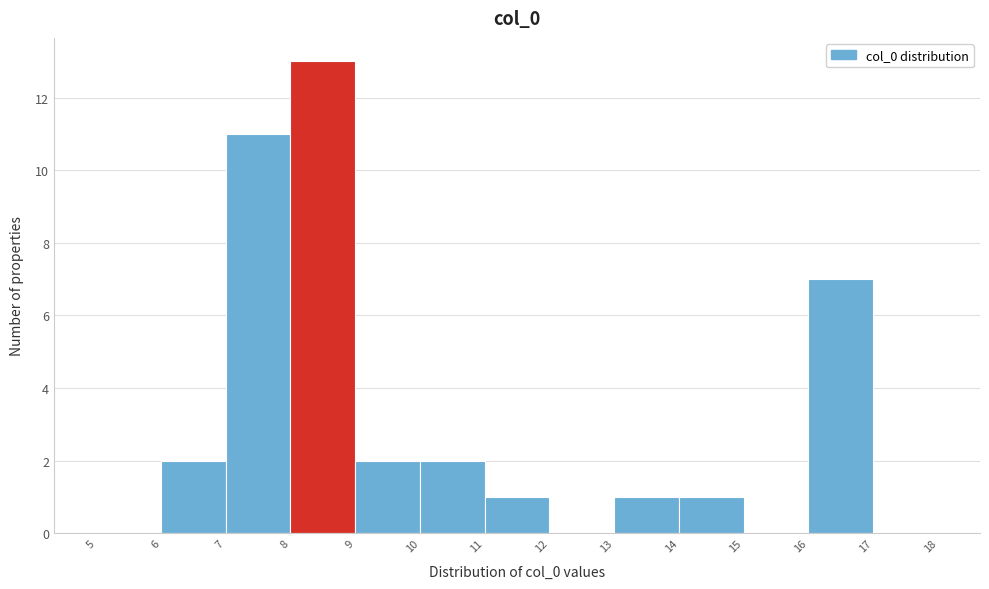

What is the height of the bar covering 11 to 12 on the x-axis? The values are not printed on the chart, so give them approximately, as read against the axis.

1